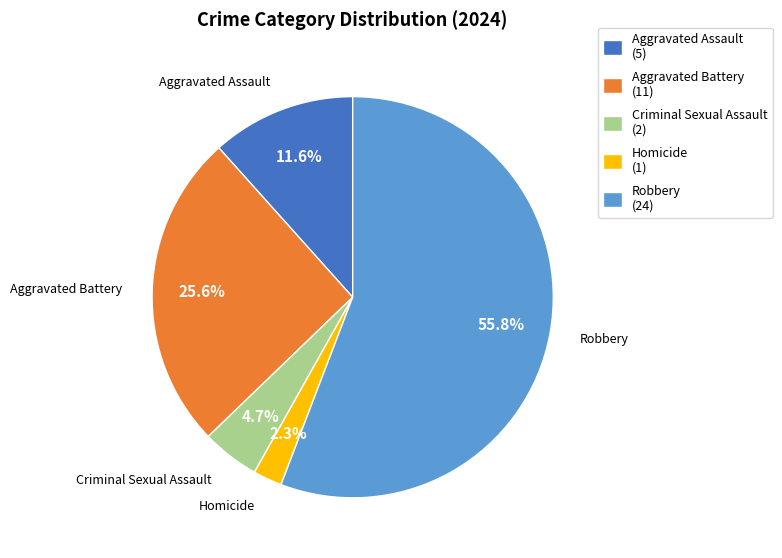

What percentage do Aggravated Assault and Aggravated Battery together represent?

37.2%